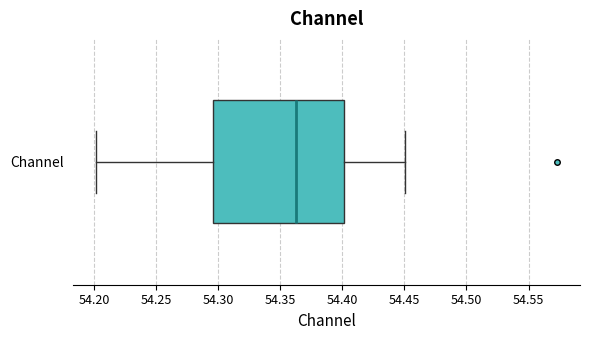

Transcribe this box plot: give where the median line is, the range the box spans, and where the two whiskers end, as read against the x-axis. The values are not printed on the chart, so give them approximately, as read against the axis.

median 54.365, box 54.295 to 54.400, whiskers 54.200 to 54.450